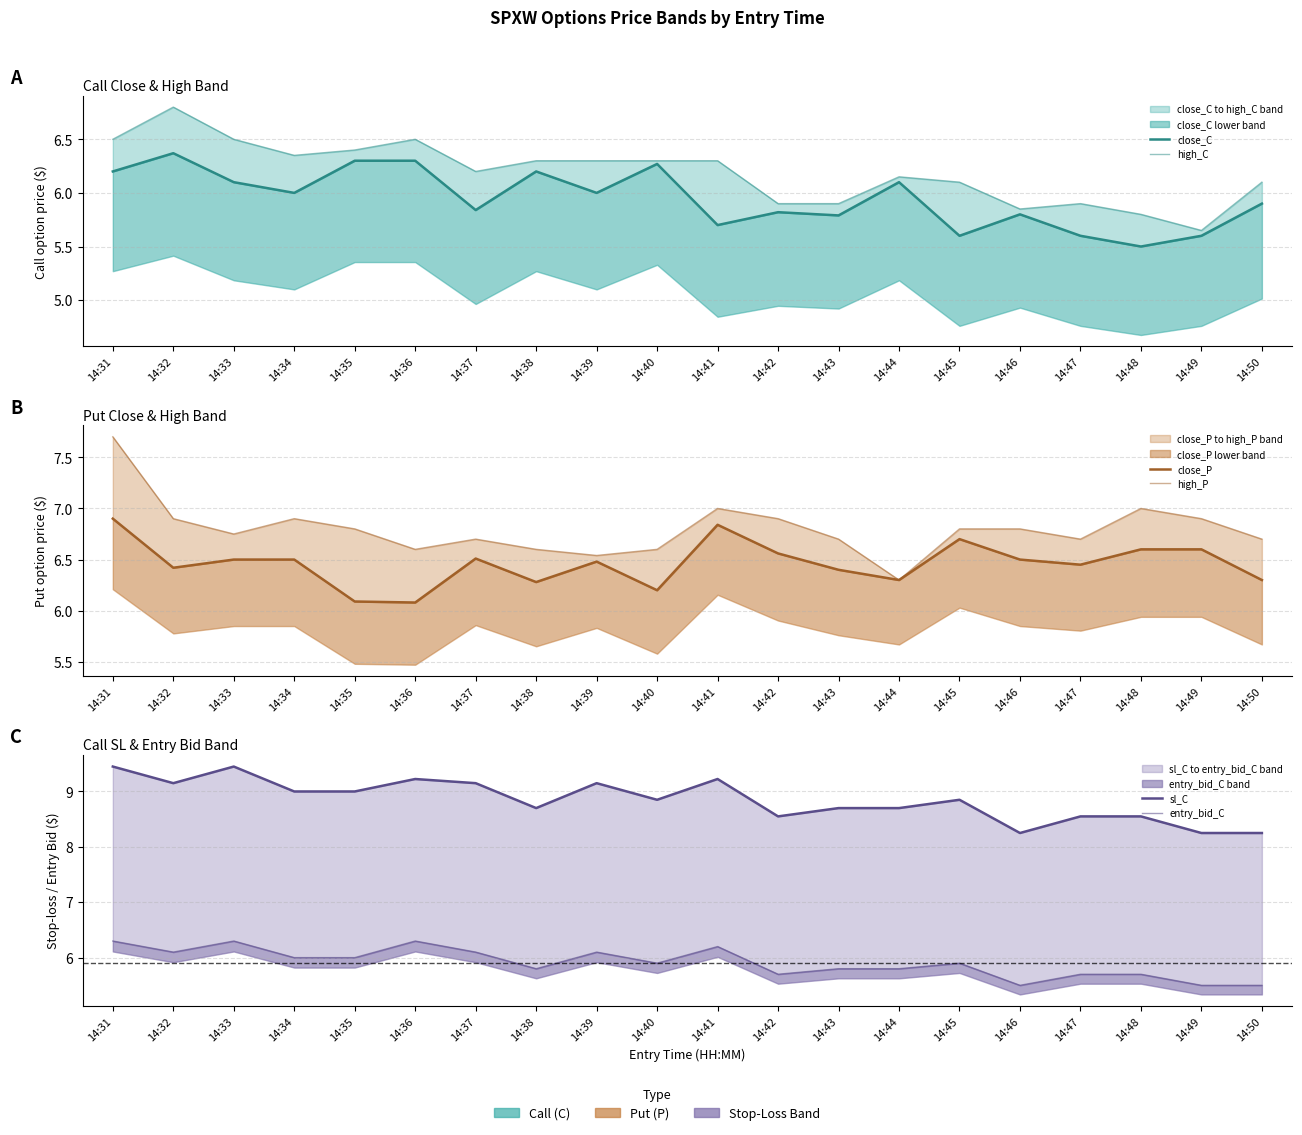

What are all the series names shown in the legend?

close_C, high_C, close_P, high_P, sl_C, entry_bid_C